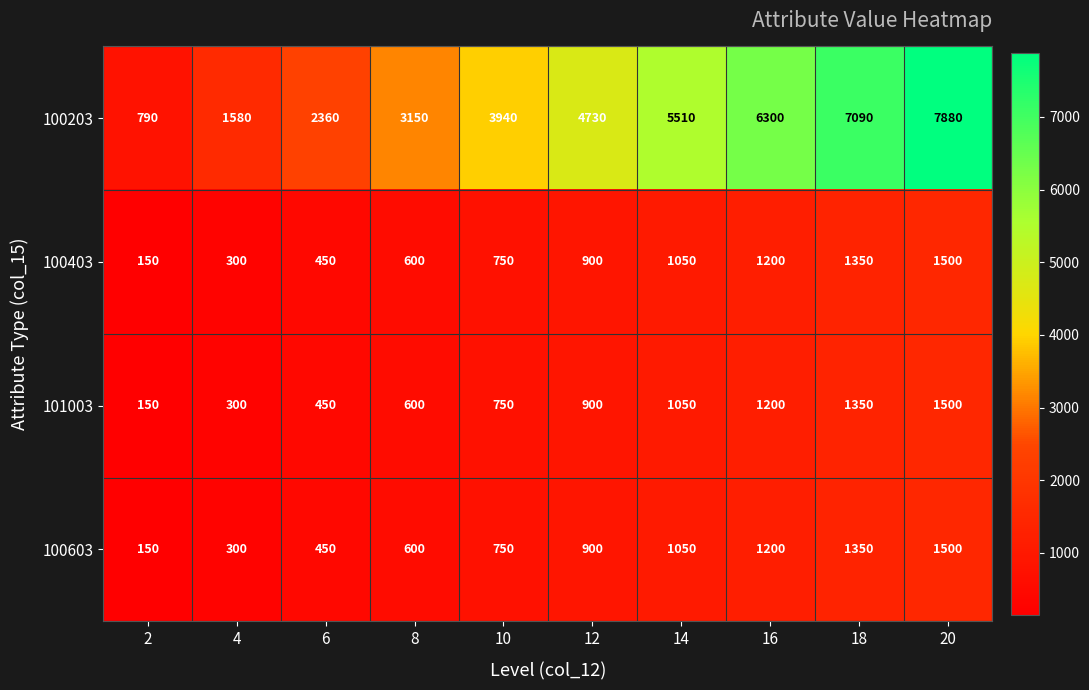

What is the sum of all 100403 values?

8250